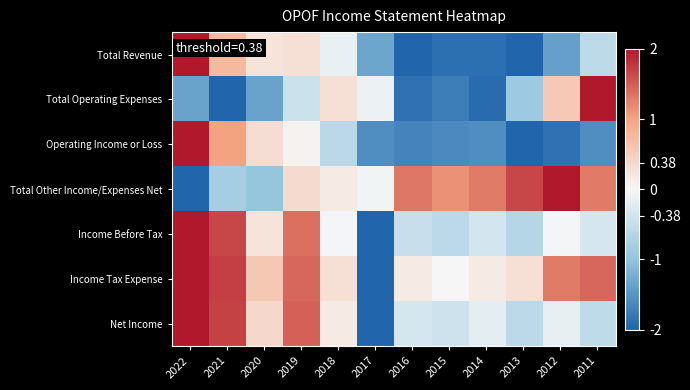

At which category is the sum across all series the highest?

2022